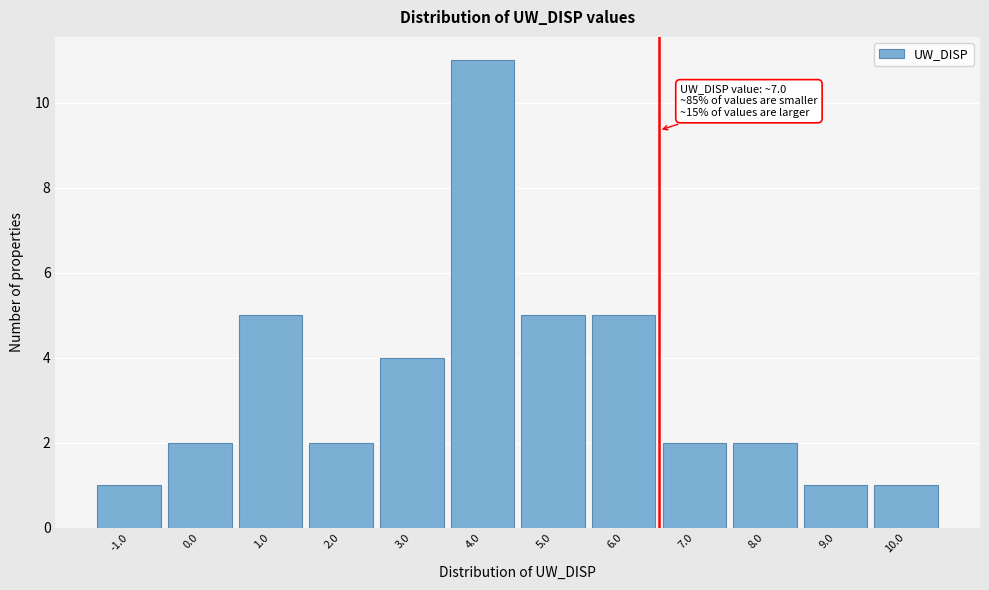

Reading right to left, transcribe all the data shown in this chart.

10.0=1	9.0=1	8.0=2	7.0=2	6.0=5	5.0=5	4.0=11	3.0=4	2.0=2	1.0=5	0.0=2	-1.0=1